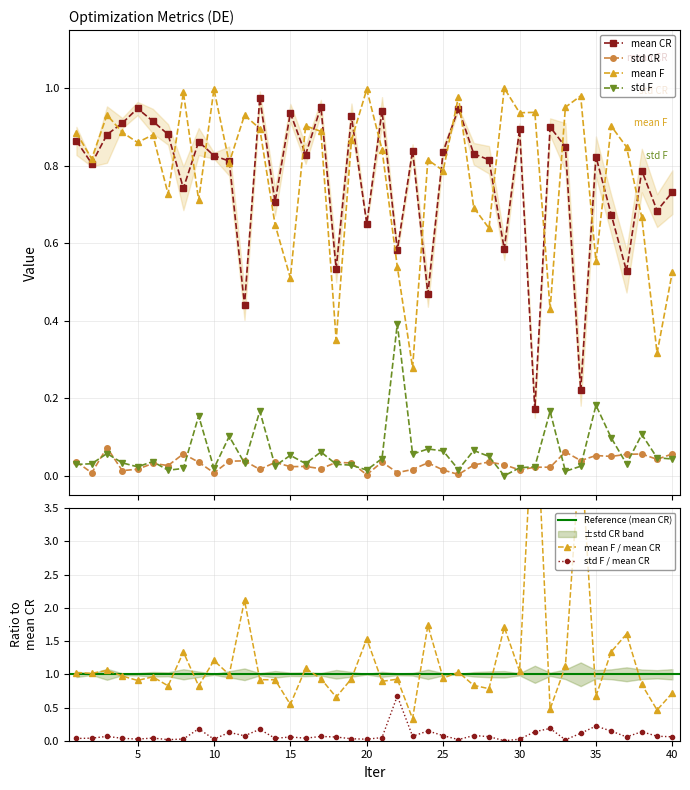

What is the difference between the maximum and minimum values in the mean F series?

0.7